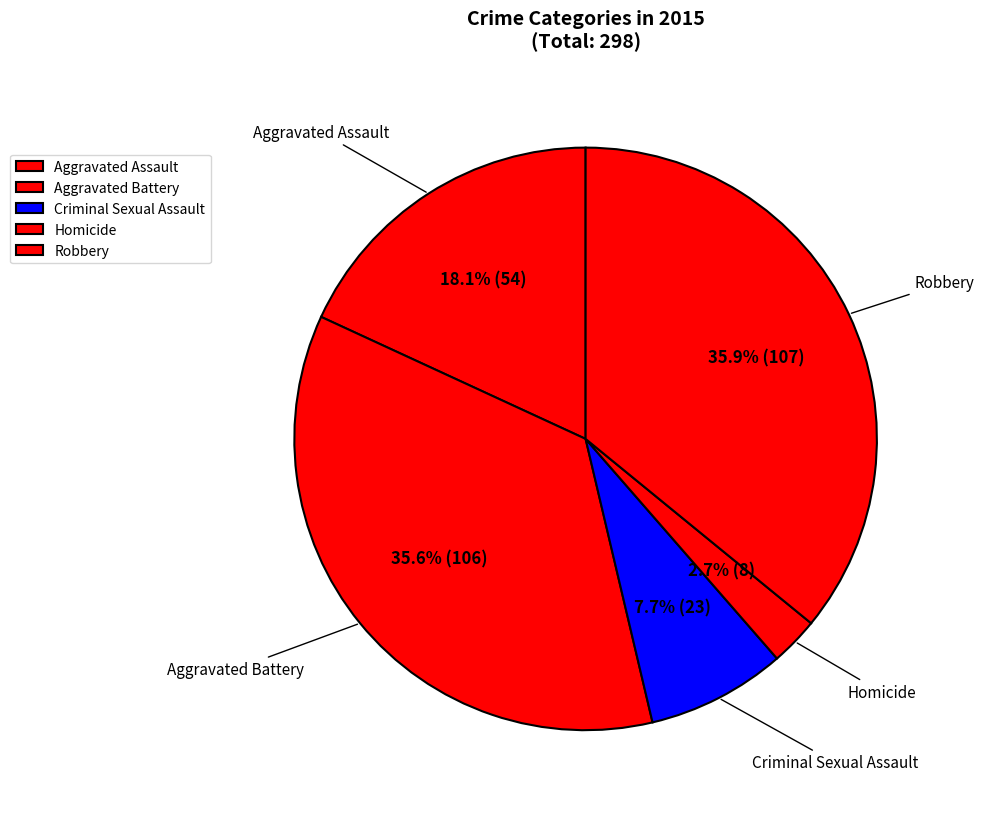

Count the number of slices in the pie.

5